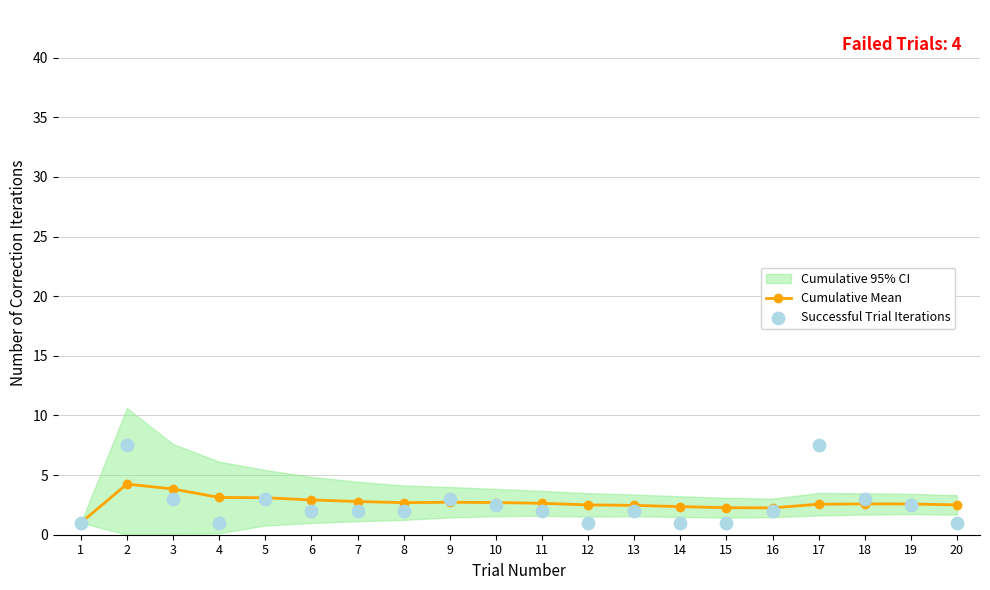

Which series has the widest spread of Y values?

Successful Trial Iterations